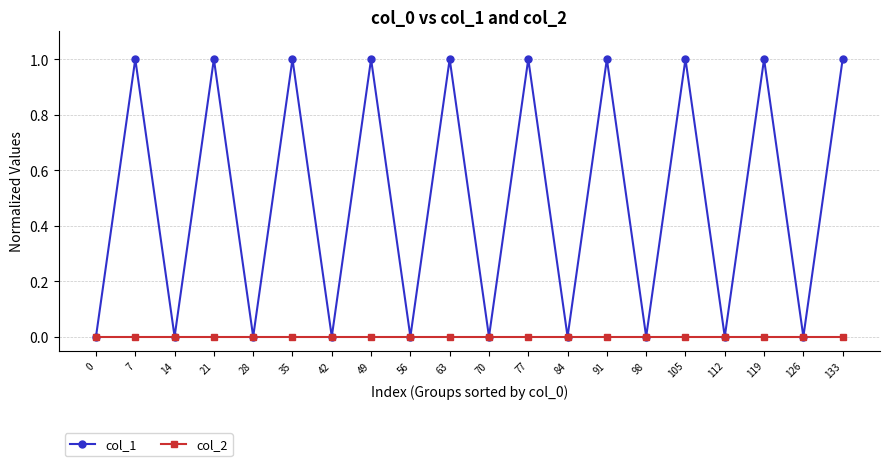

How many data points does each series have?

20